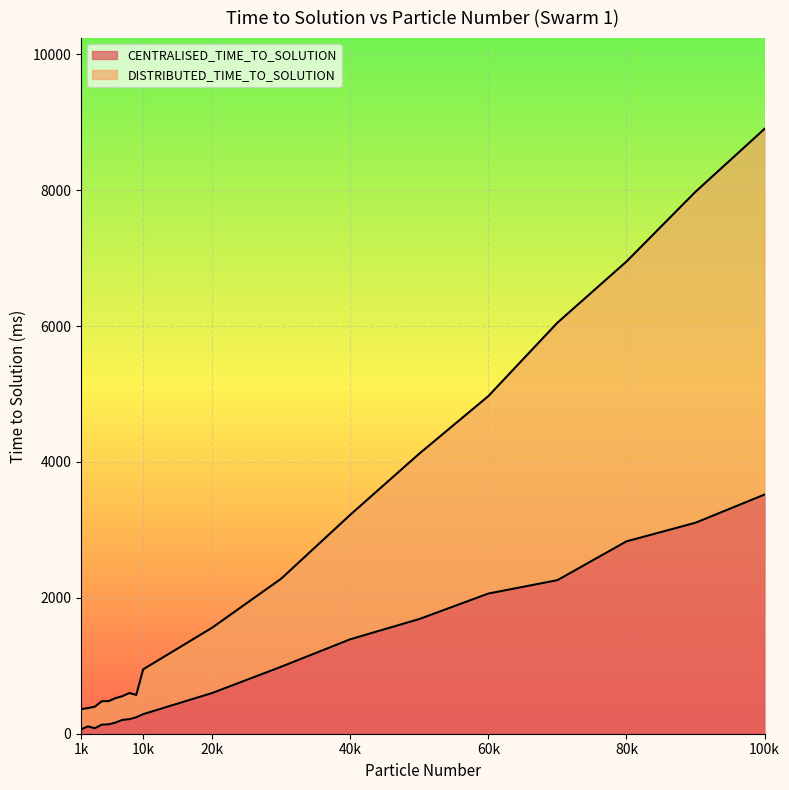

How many interior local valleys does the CENTRALISED_TIME_TO_SOLUTION series have?

1